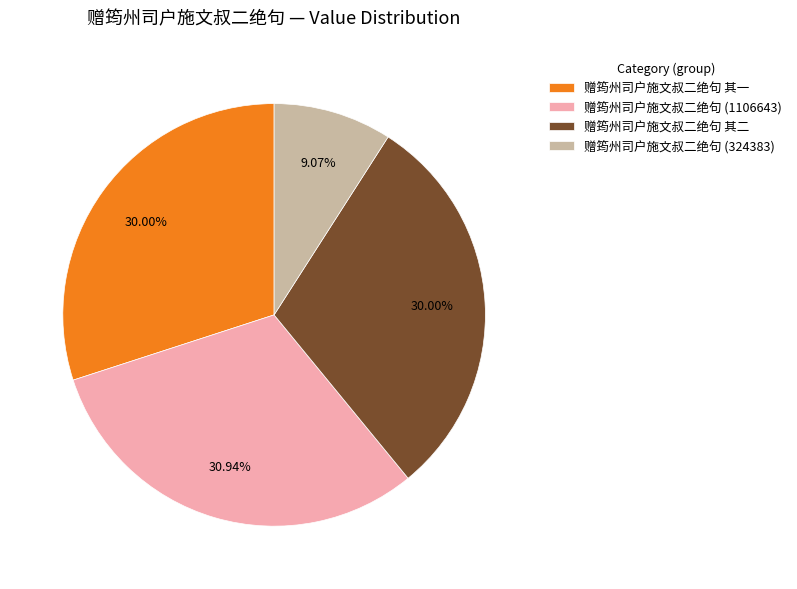

Does 赠筠州司户施文叔二绝句 (324383) represent more than half of the total?

No